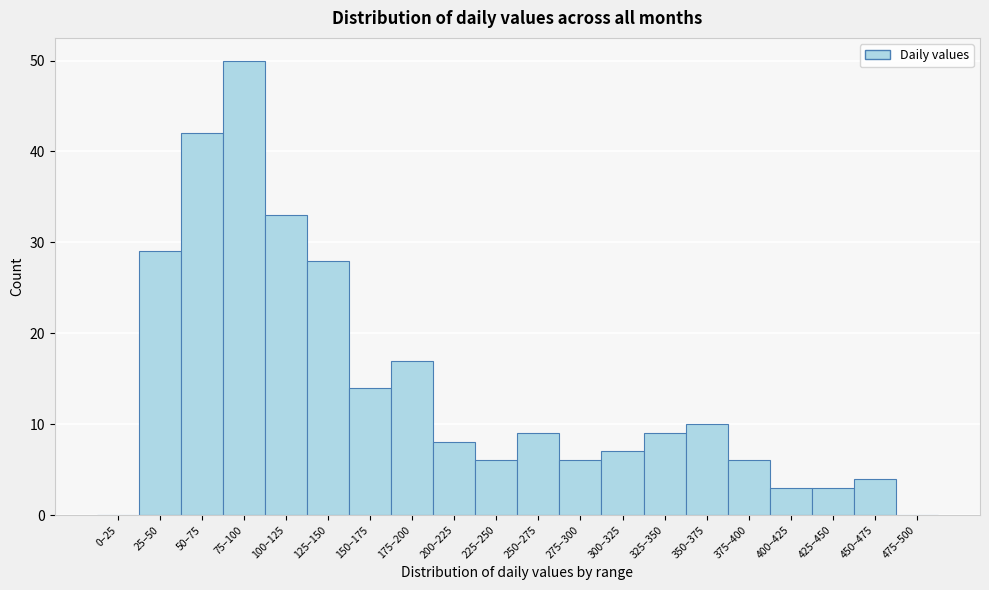

Reading left to right, list all the values displayed in this chart.

0–25=0	25–50=29	50–75=42	75–100=50	100–125=33	125–150=28	150–175=14	175–200=17	200–225=8	225–250=6	250–275=9	275–300=6	300–325=7	325–350=9	350–375=10	375–400=6	400–425=3	425–450=3	450–475=4	475–500=0